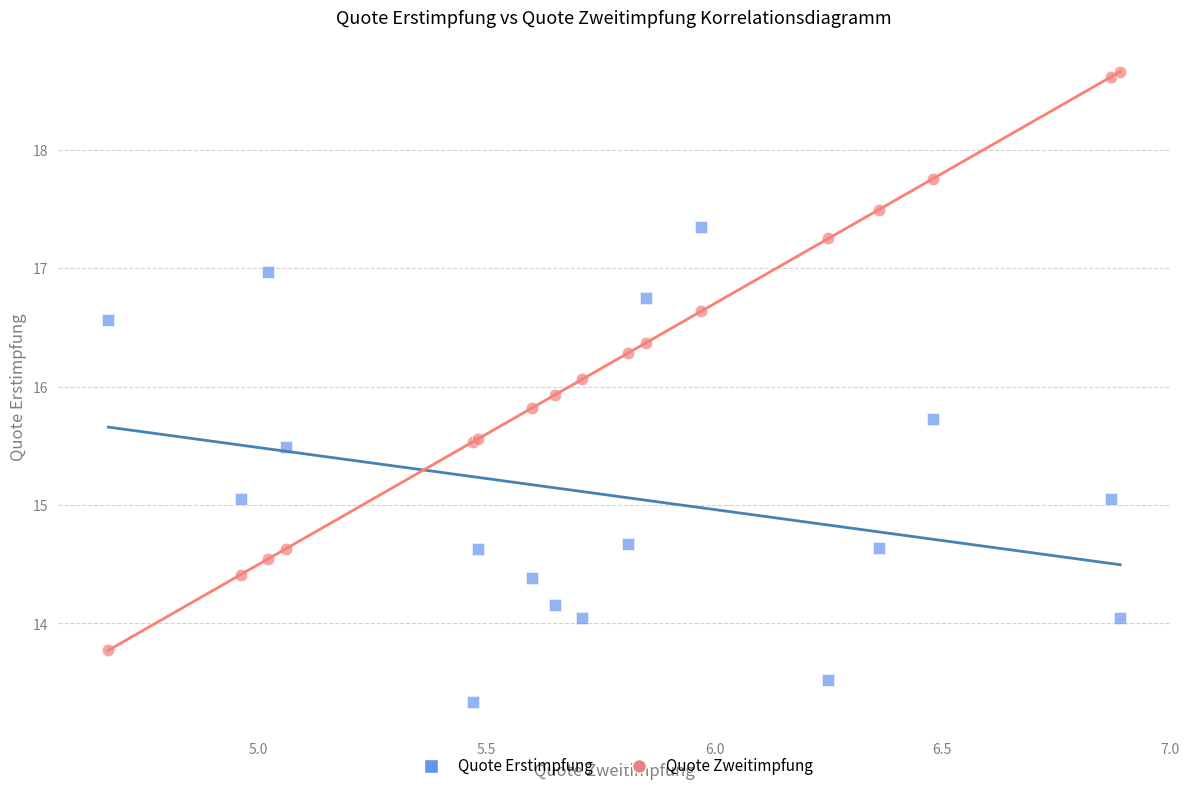

Which series contains the lowest Y value?

Quote Erstimpfung